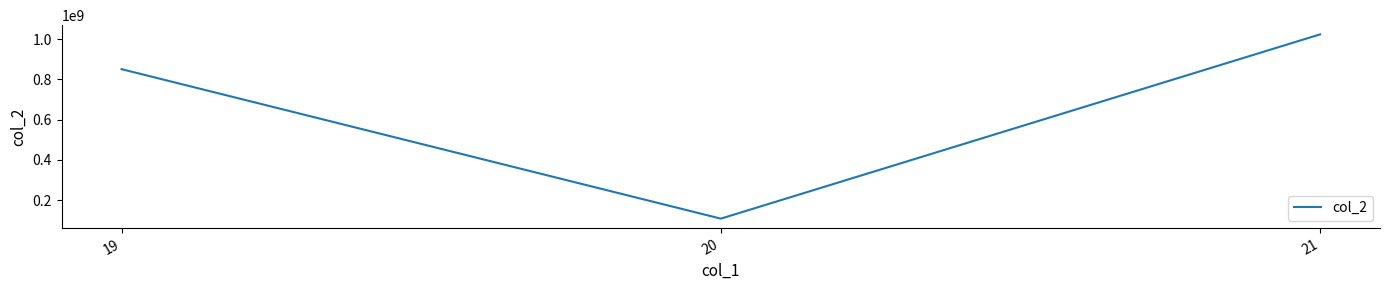

At which category does the chart reach its minimum across all series?

20